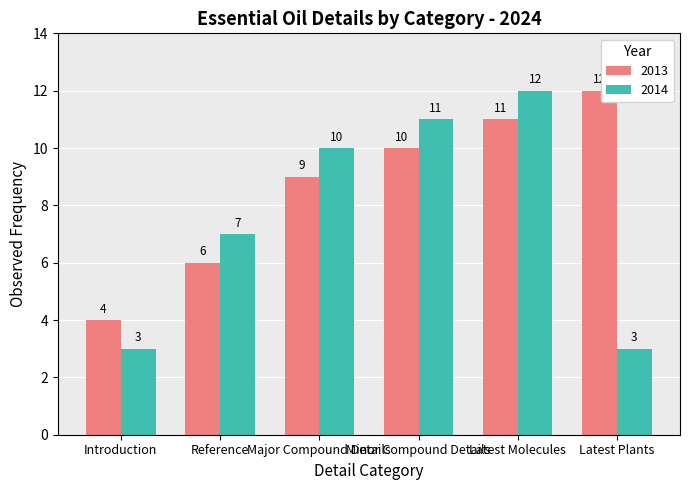

How many bars are there in total?

12